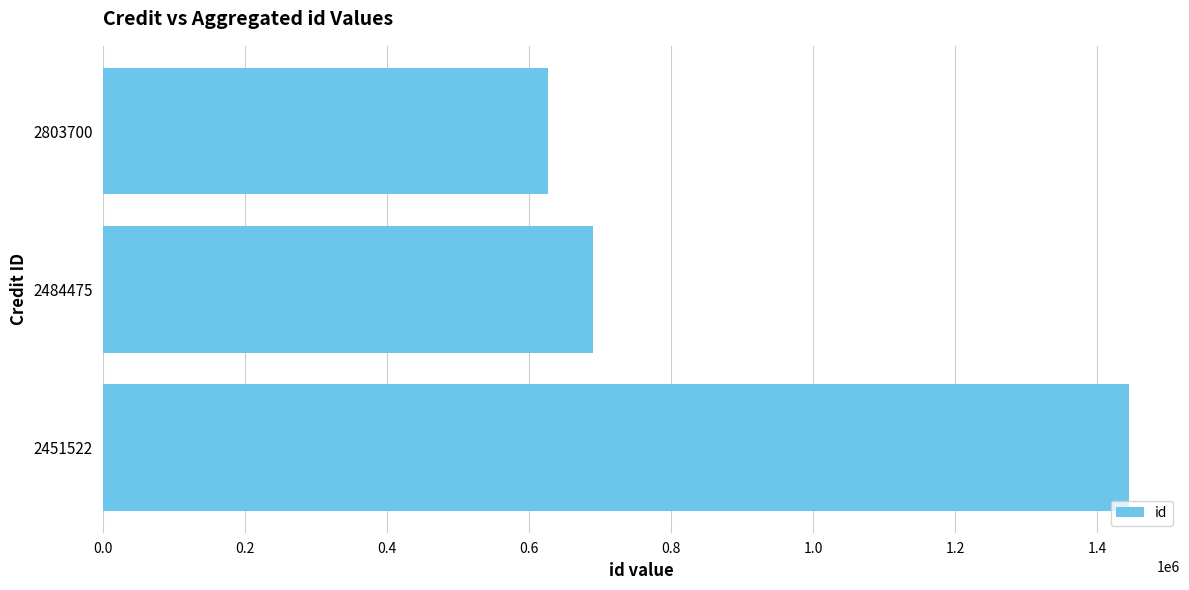

How many distinct data groups are displayed?

1